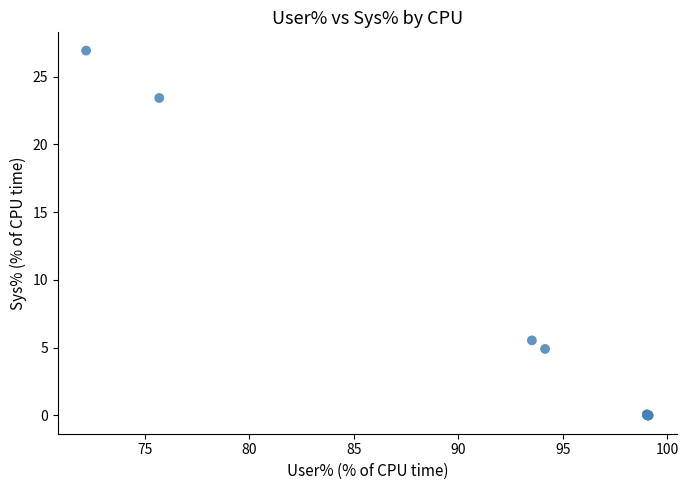

What Y value in the scatter plot is closest to 13?

5.5